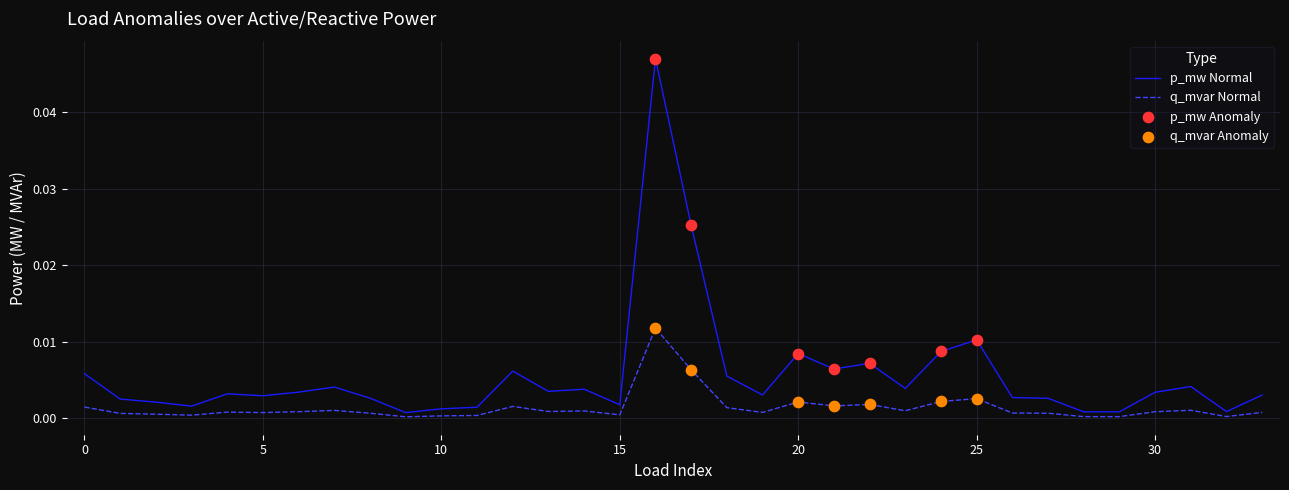

Which series has the largest range (max minus min)?

p_mw Normal